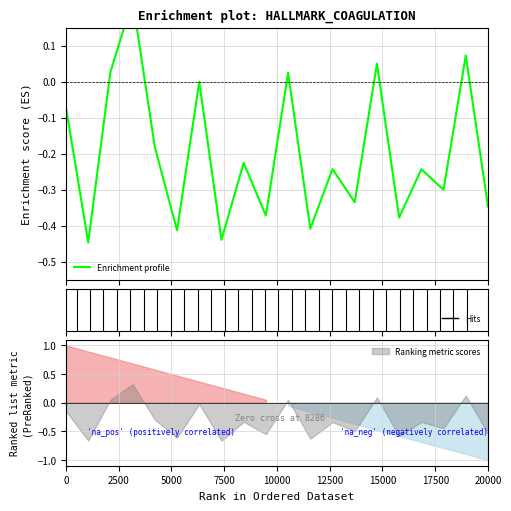

Count the number of categories in the chart.

20